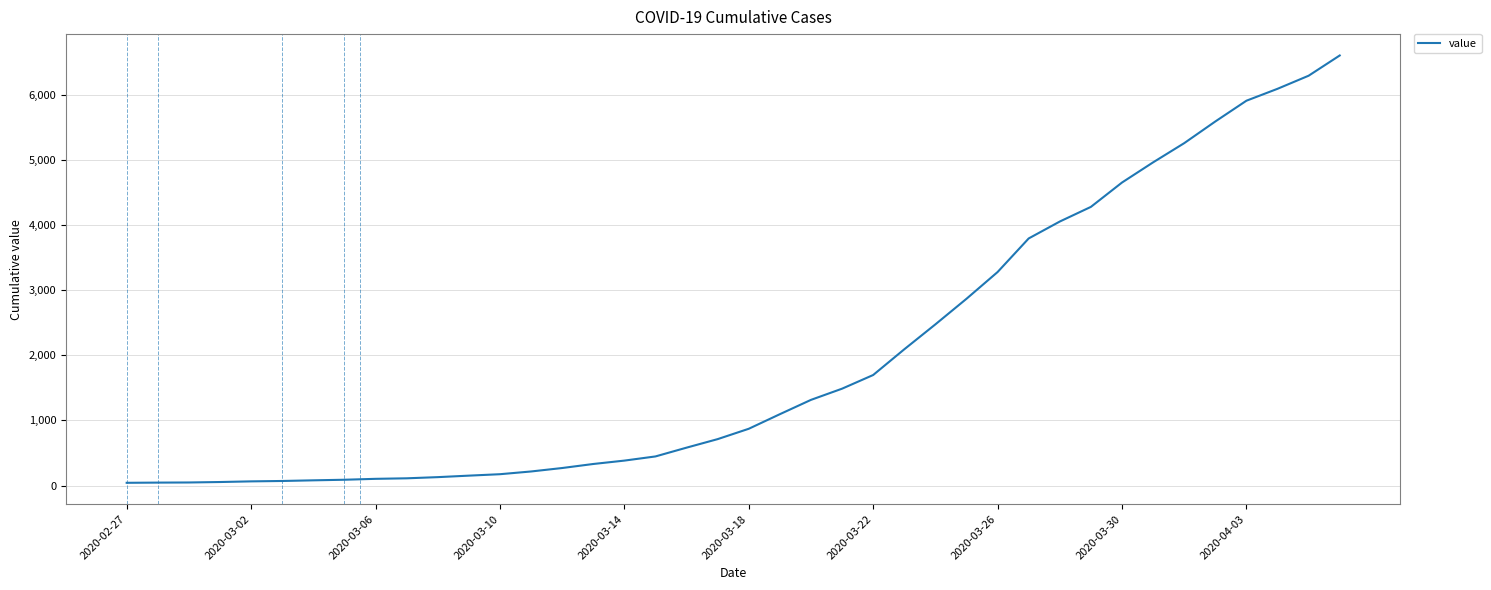

What is the maximum value shown in the chart?

6607